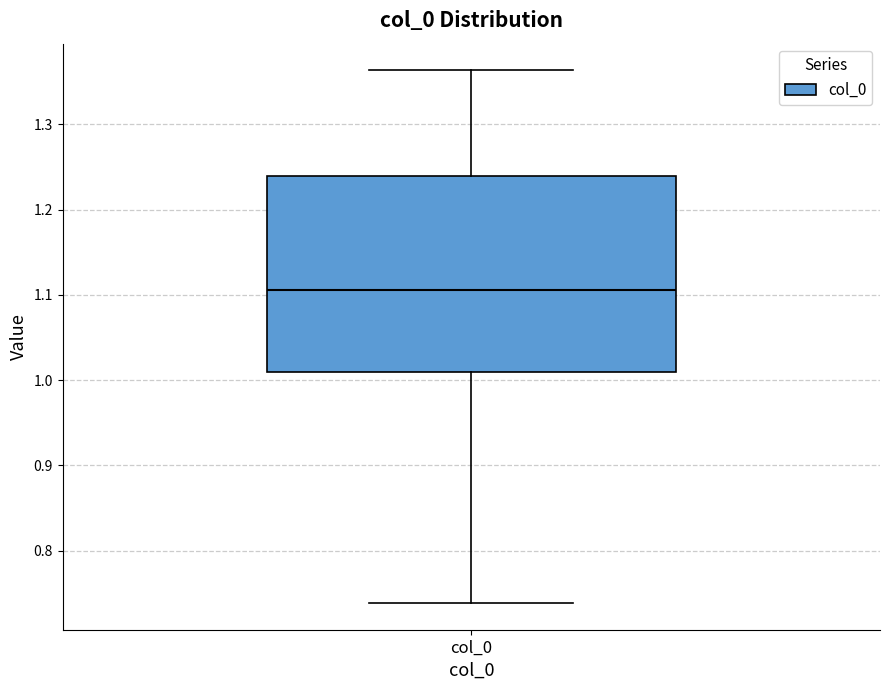

Transcribe this box plot: give where the median line is, the range the box spans, and where the two whiskers end, as read against the y-axis. The values are not printed on the chart, so give them approximately, as read against the axis.

median 1.11, box 1.01 to 1.24, whiskers 0.74 to 1.36